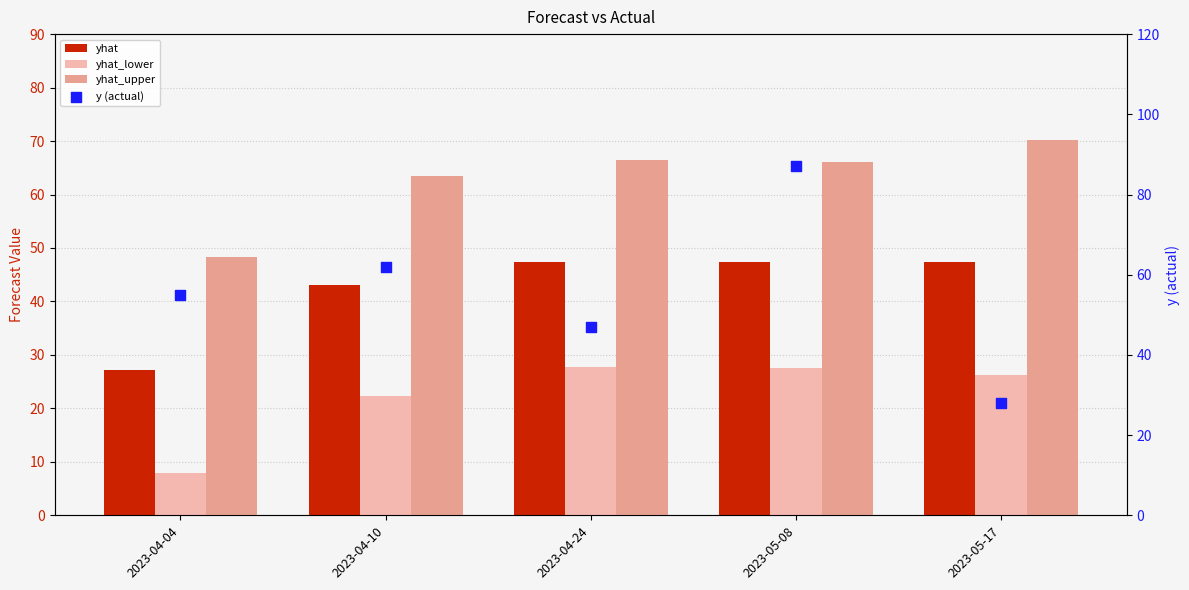

Which series contains the highest Y value?

y (actual)